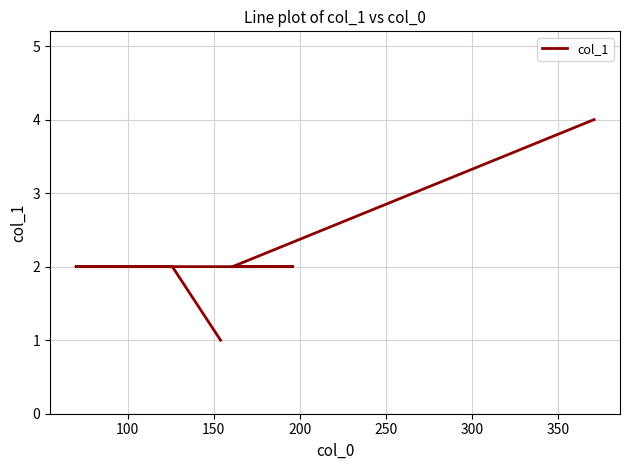

The chart shows a value of 1 at 250. True or false?

False